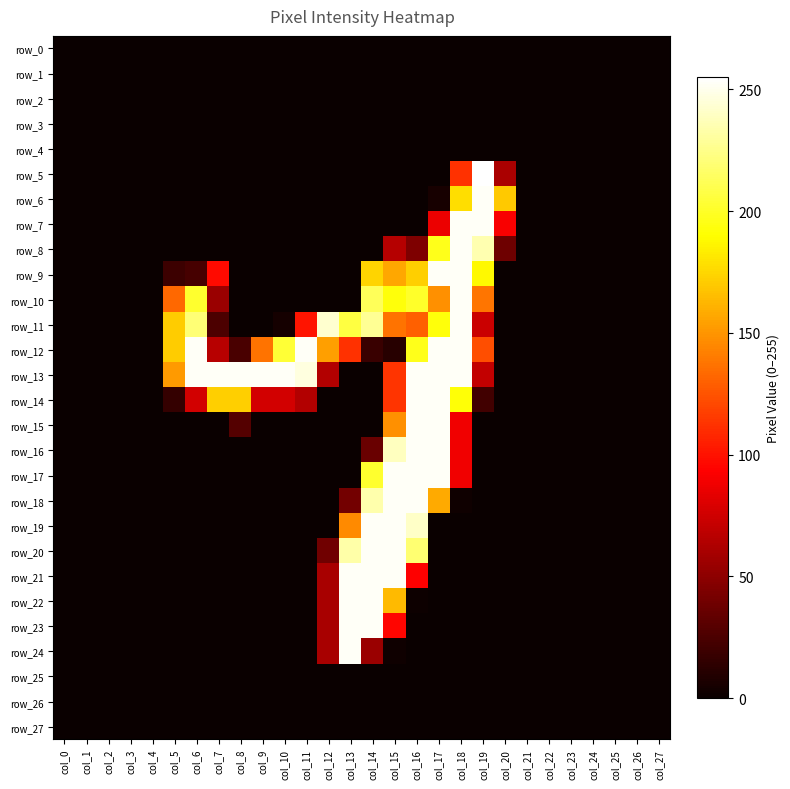

Between col_1 and col_4, which is larger?

col_1